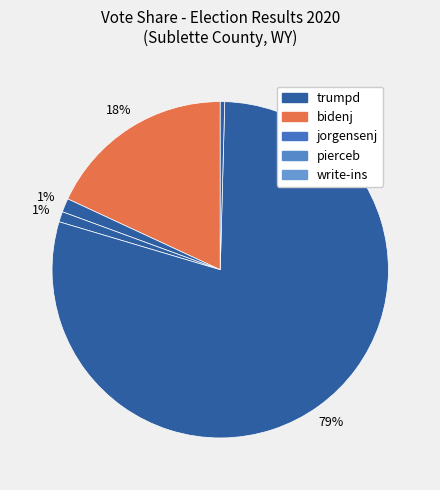

To the nearest percent, what is the difference between the largest and smallest slice percentages?

79%